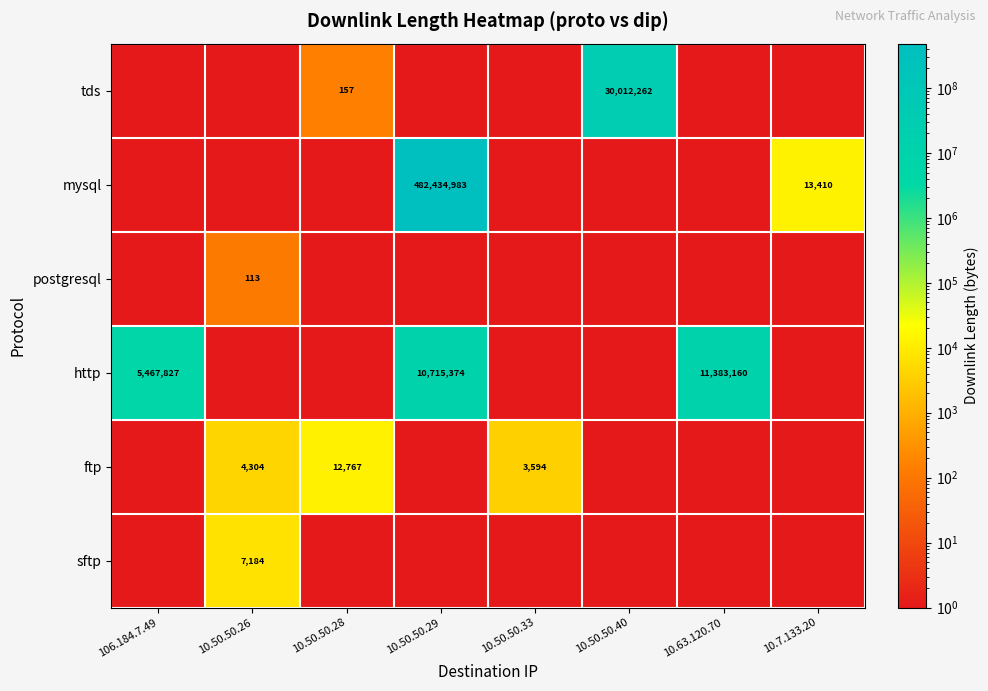

How many distinct data groups are displayed?

6